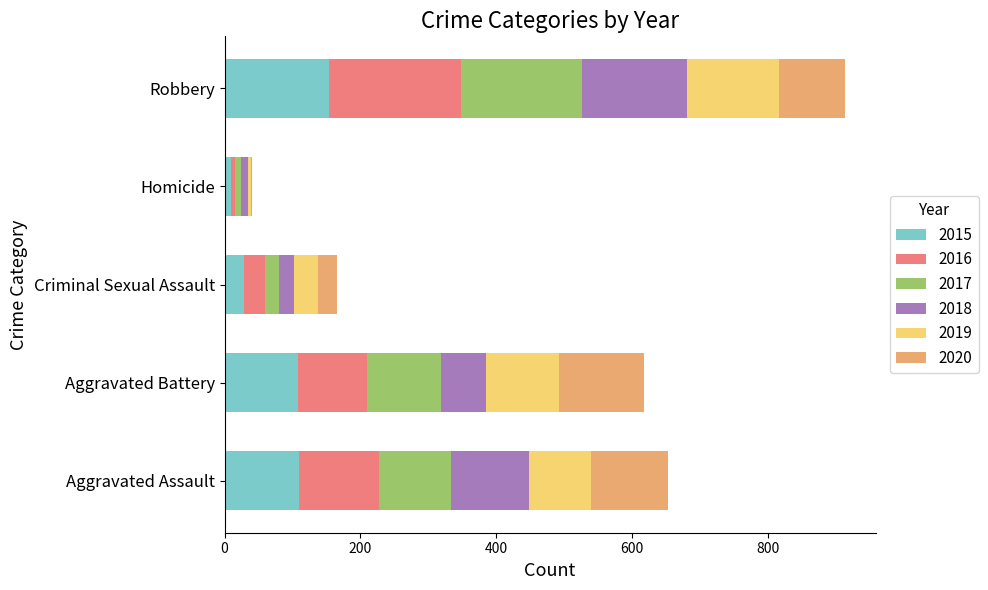

Which category has the highest value in the 2015 series?

Robbery